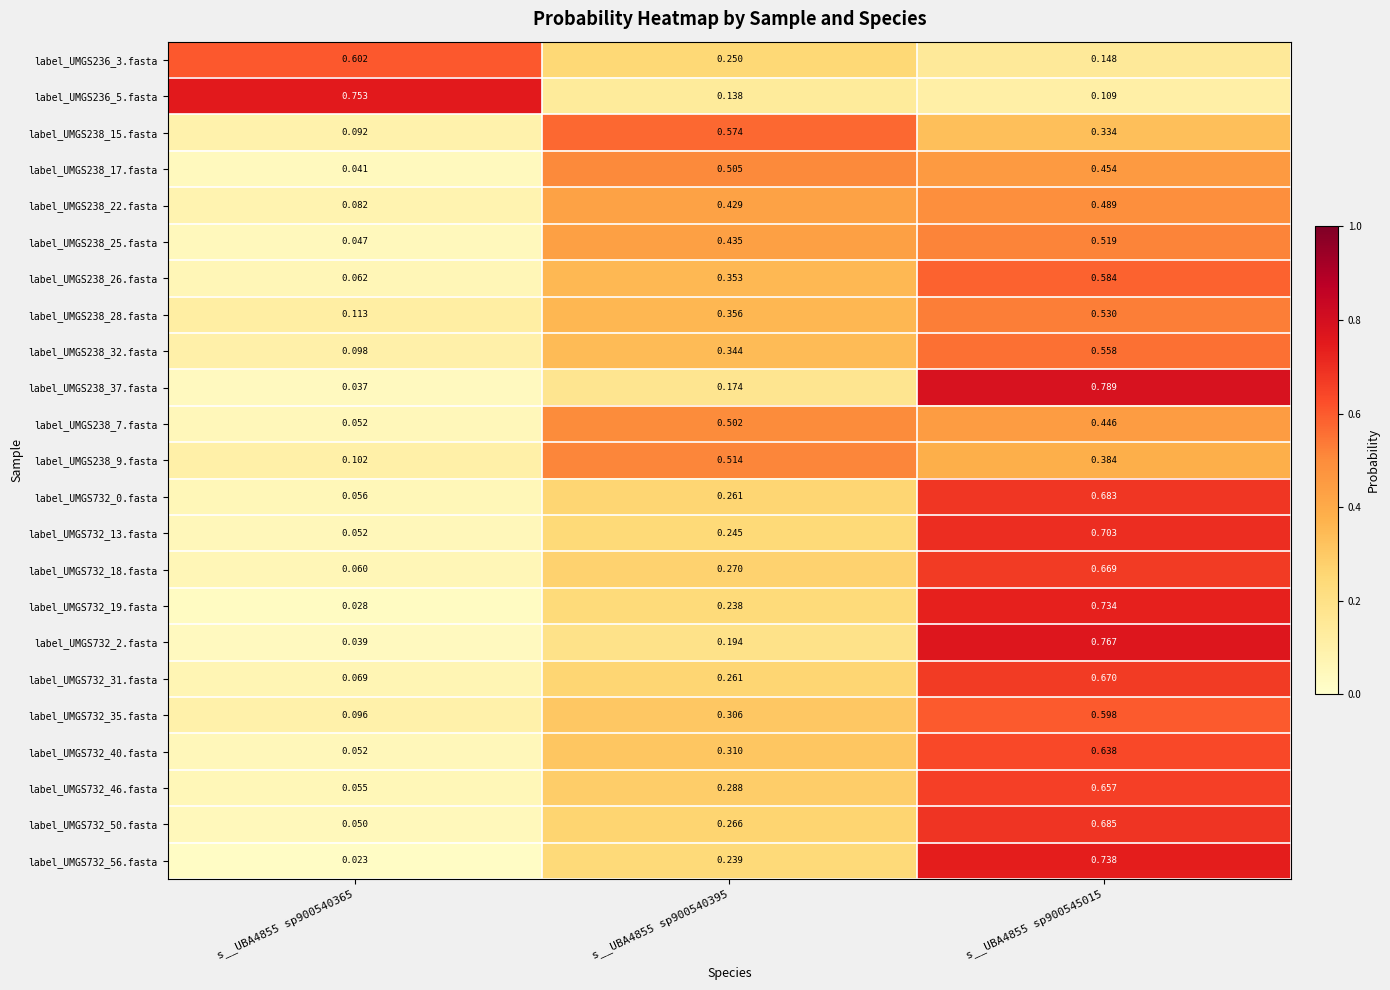

Is the value of label_UMGS238_9.fasta at s__UBA4855 sp900545015 greater than the value of label_UMGS732_13.fasta at s__UBA4855 sp900540365?

Yes